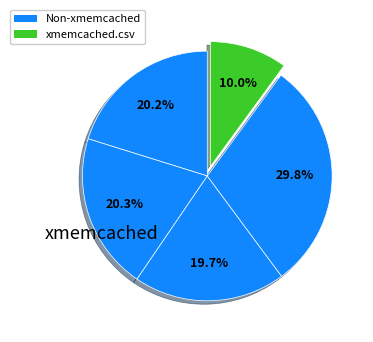

Count the number of slices in the pie.

5